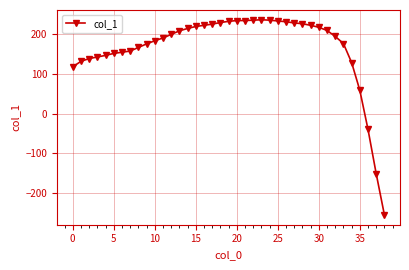

What is the minimum value shown in the chart?

-256